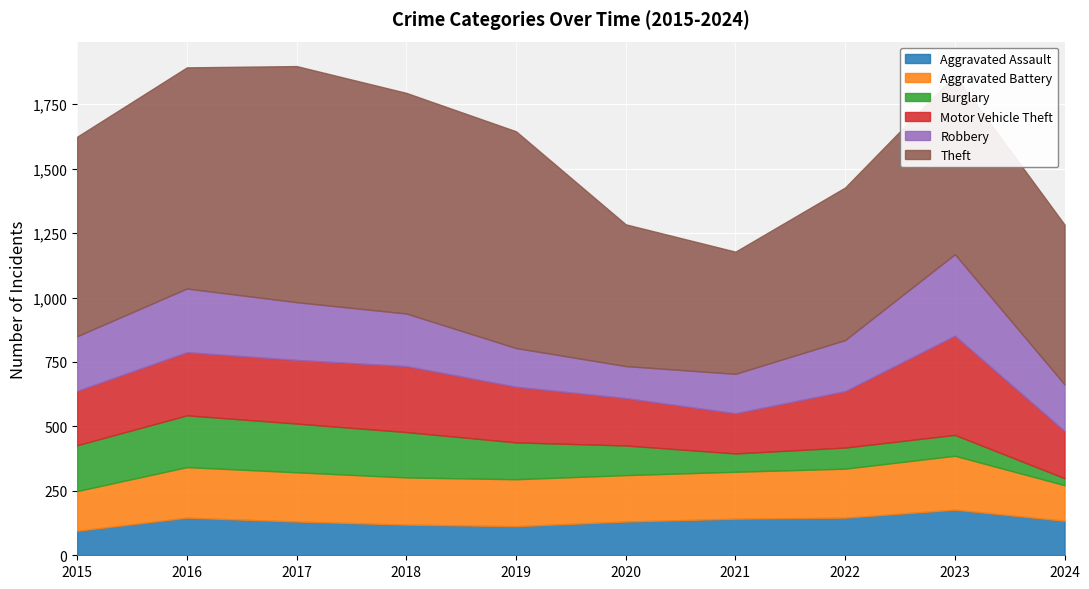

What is the total value across all series at 2021?

1178